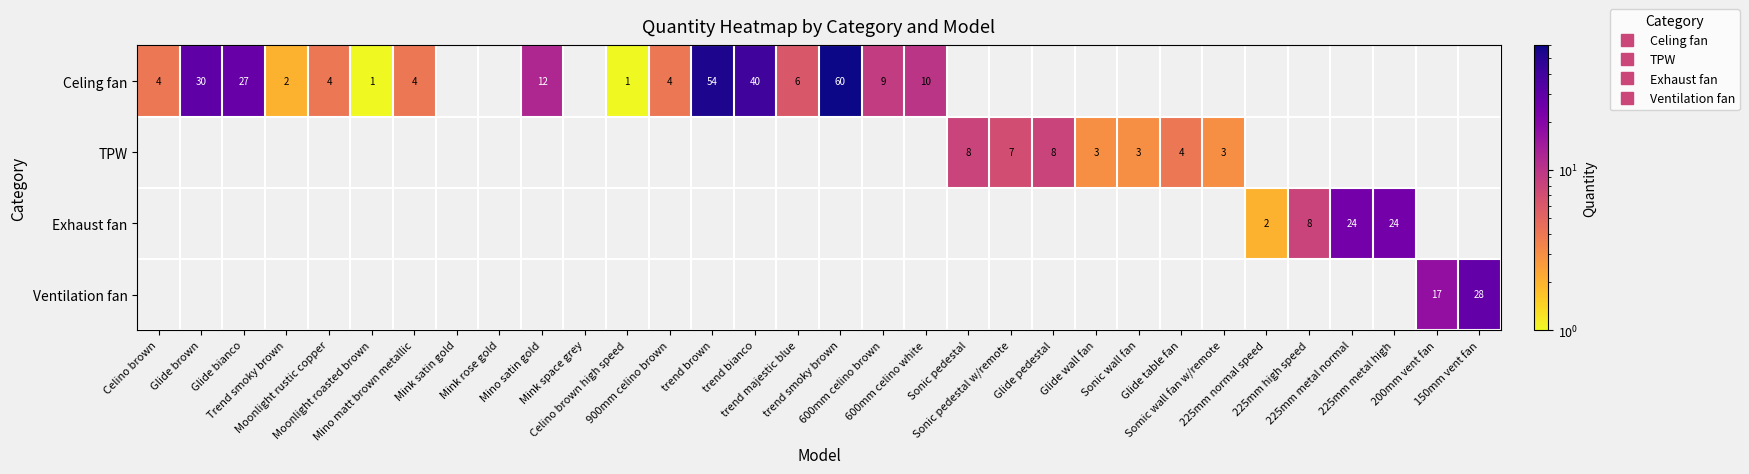

What is the maximum value for Celing fan?

60